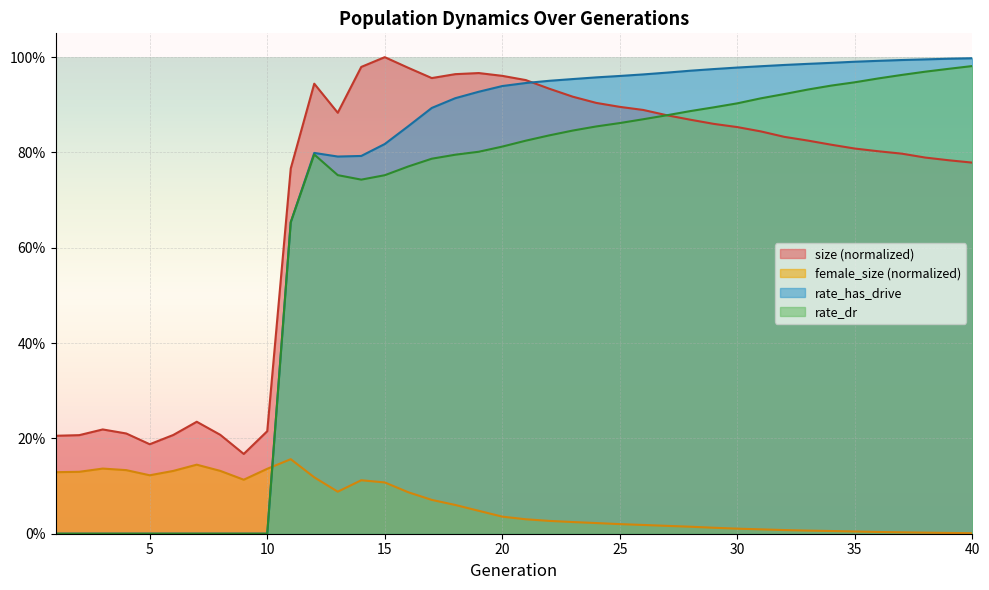

What are all the series names shown in the legend?

size (normalized), female_size (normalized), rate_has_drive, rate_dr